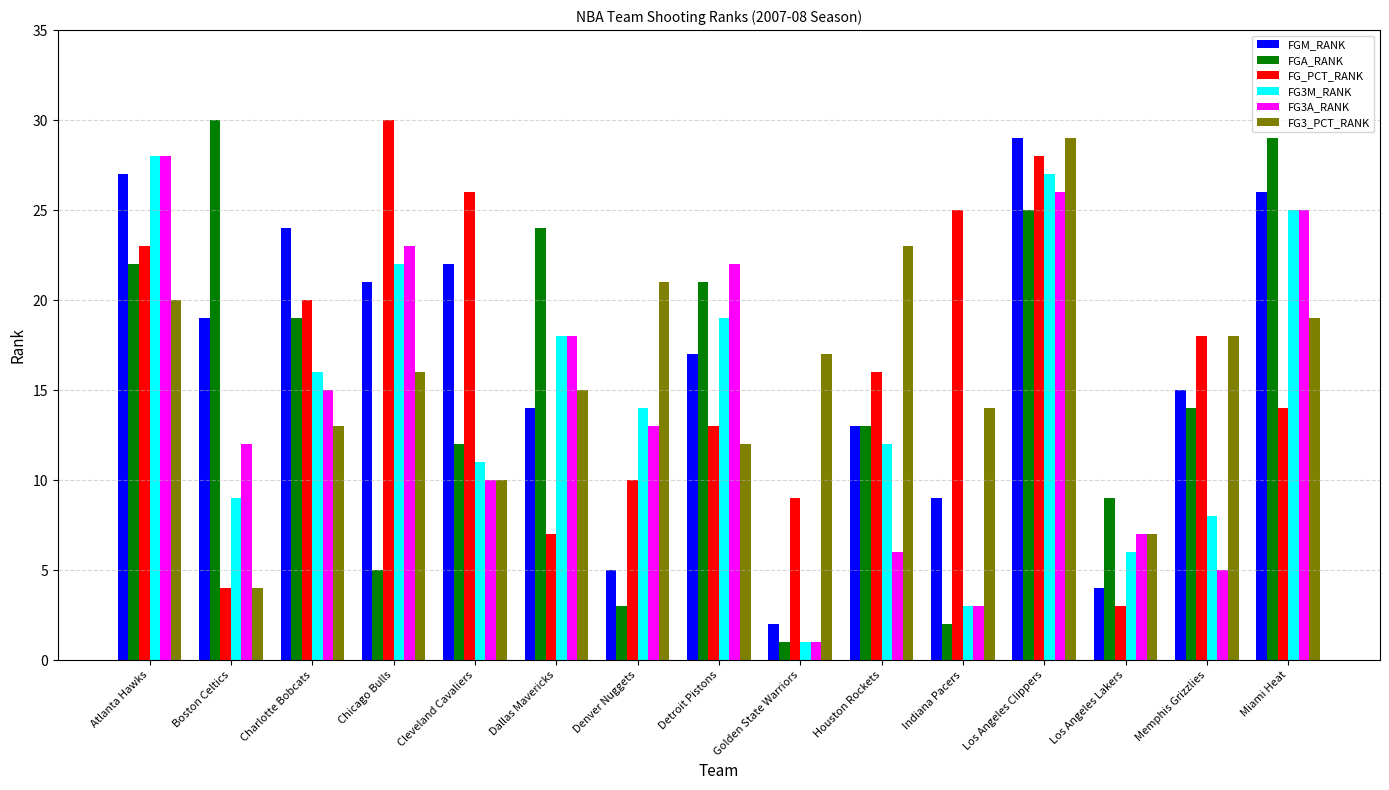

Does the chart contain any negative values?

No